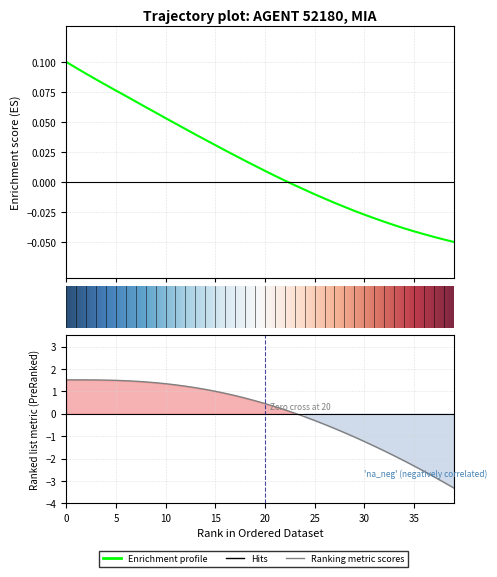

How many values in the Y series are below 0?

17